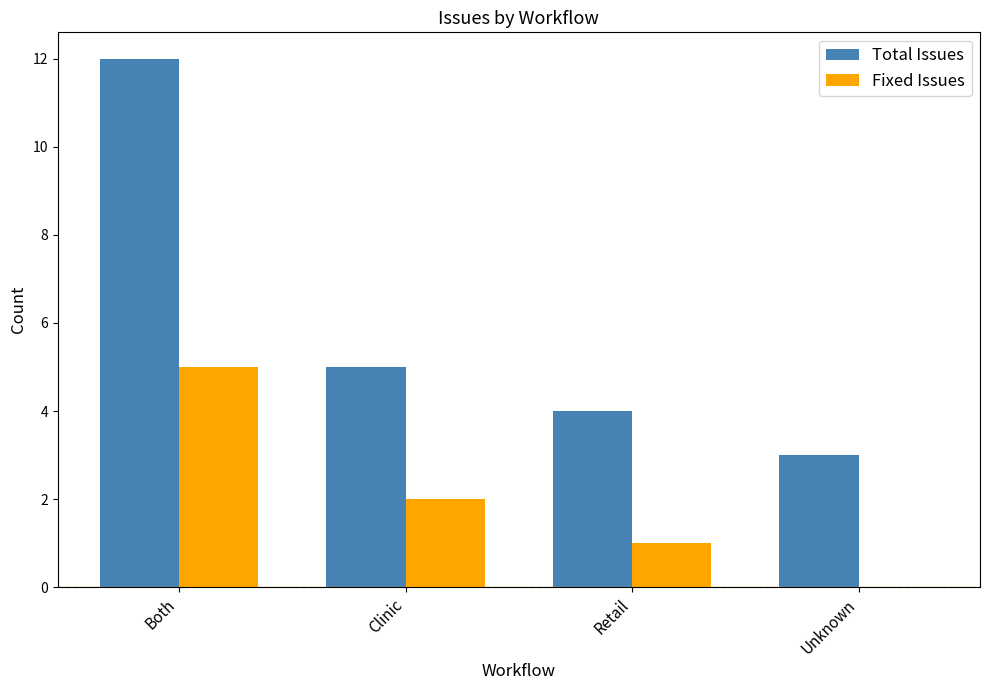

Does the chart contain stacked bars?

No